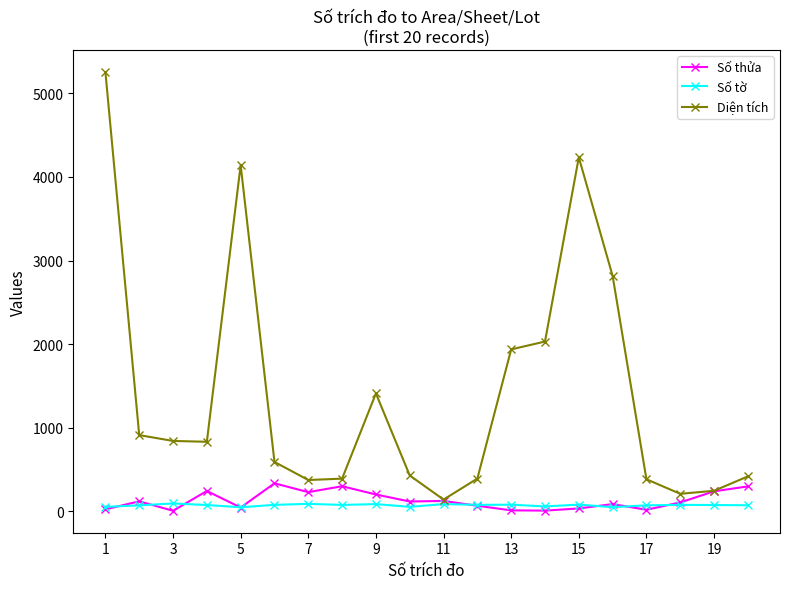

What is the difference between the maximum and minimum values in the Diện tích series?

5119.1